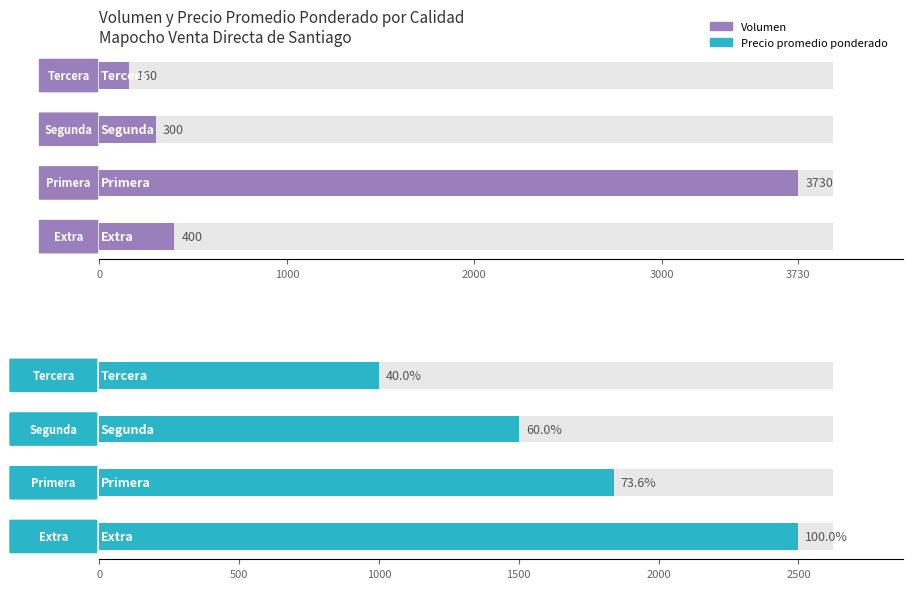

At which label does Precio promedio ponderado reach its minimum?

Tercera